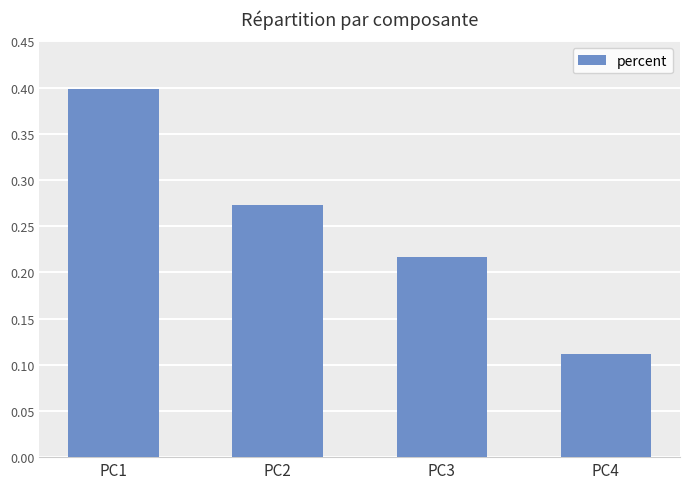

Which category has the lowest value across all series?

PC4